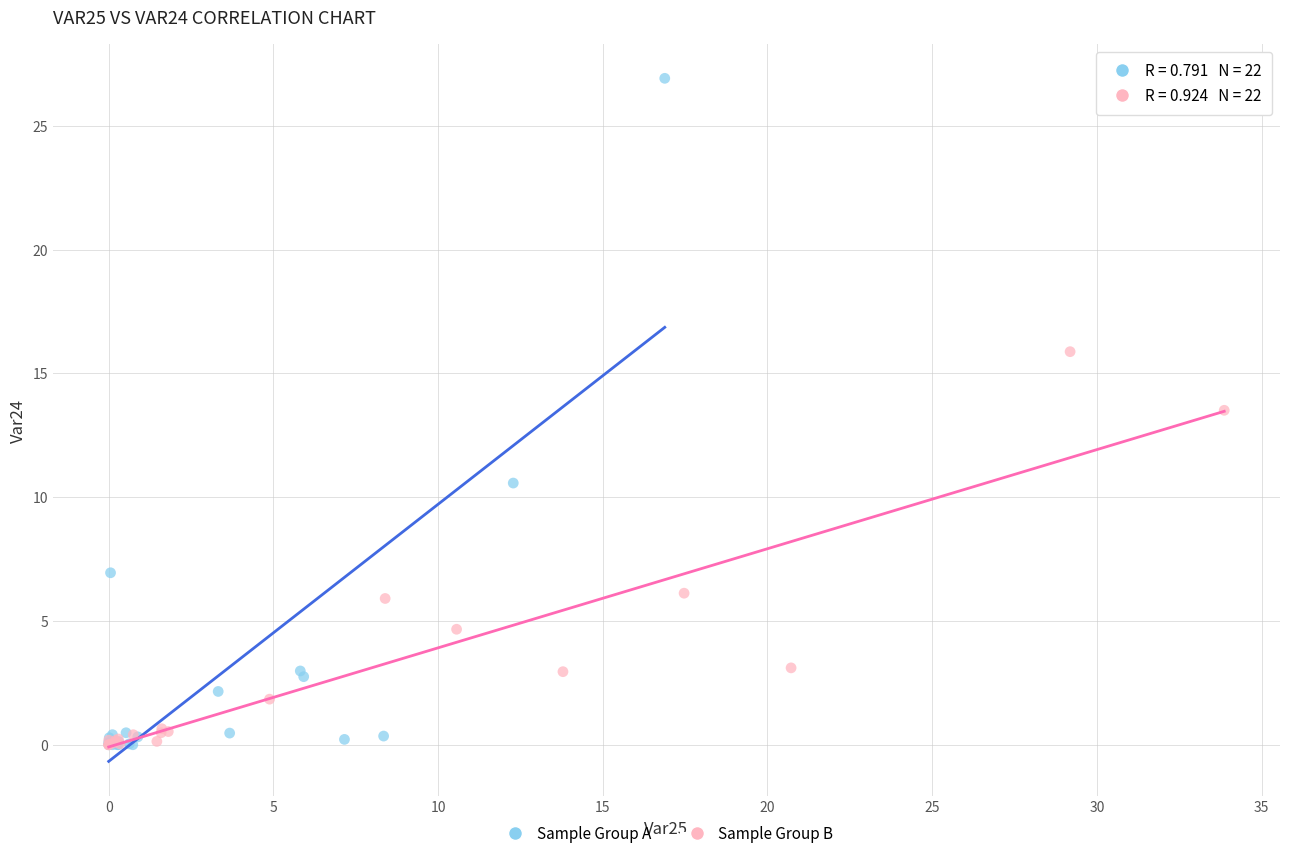

Which series contains the highest Y value?

Sample Group A